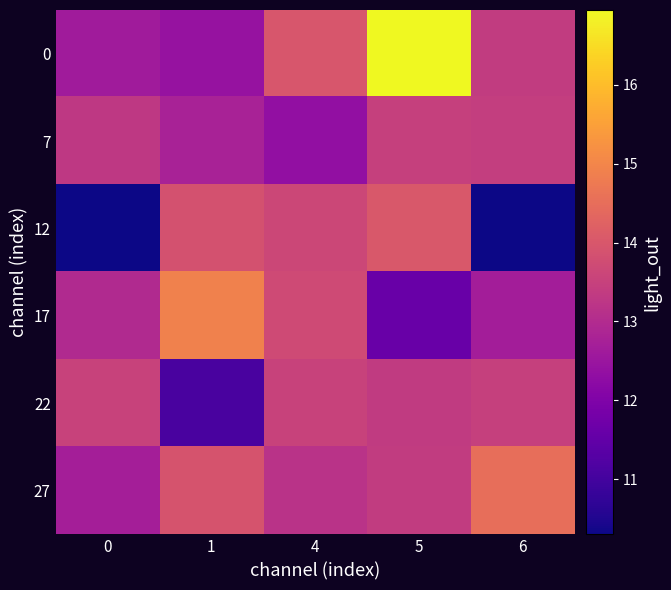

What is the total value across all series at 6?

77.8